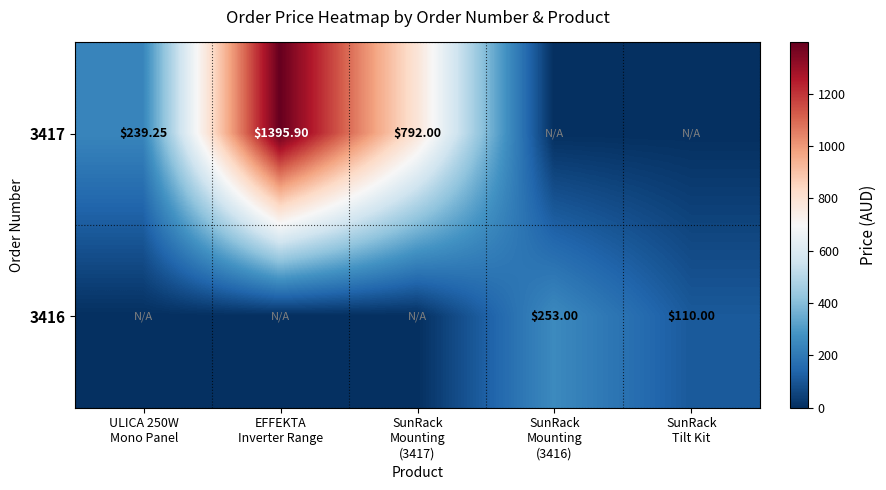

At which category is the sum across all series the highest?

EFFEKTA
Inverter Range